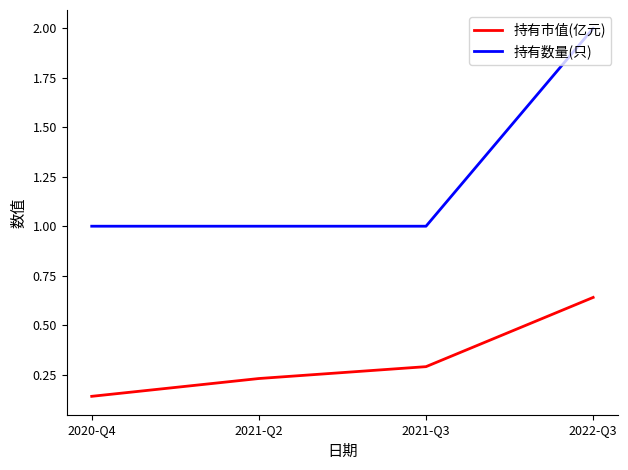

What position from the right is 2021-Q3?

2